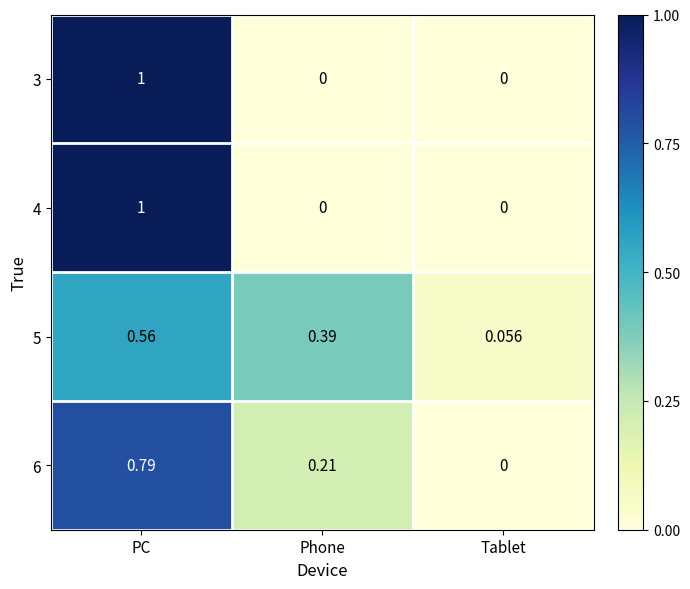

List the labels in order of 6 value, smallest first.

Tablet, Phone, PC